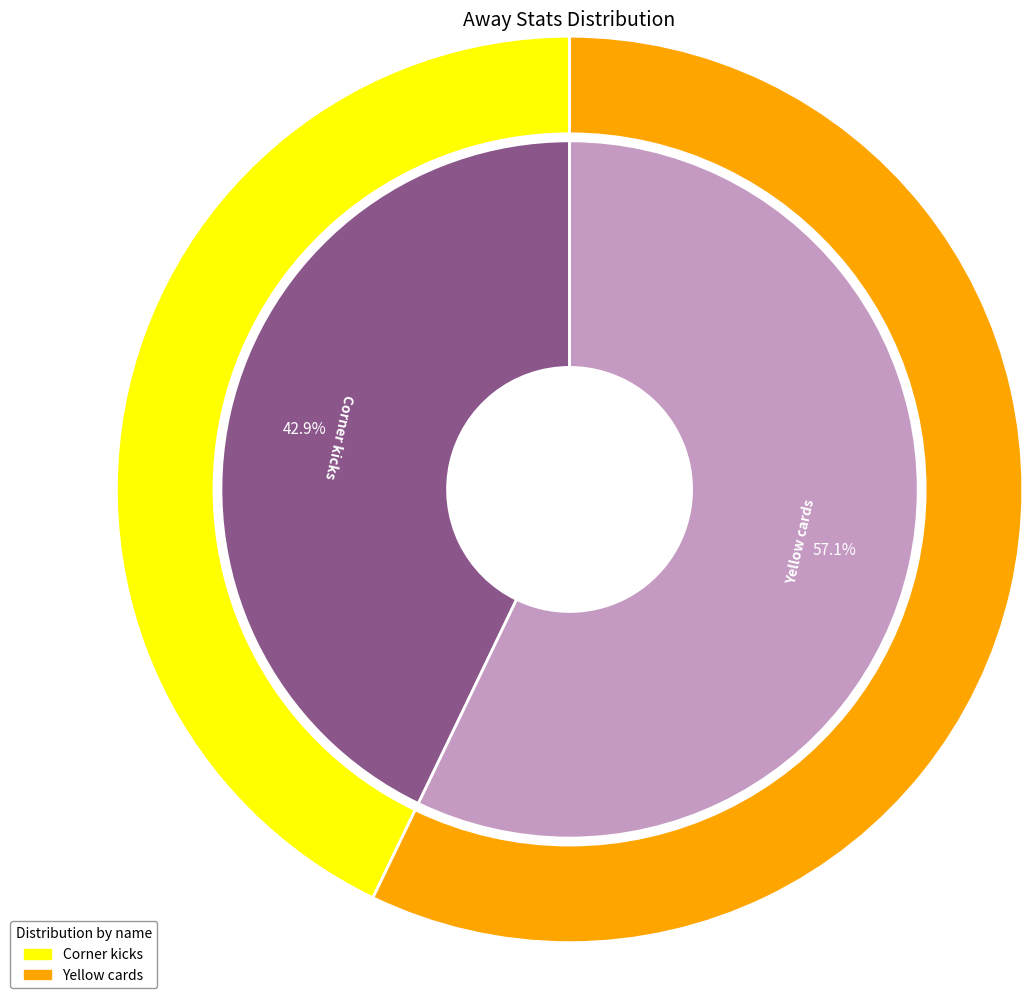

What is the ratio of the value at Corner kicks to the value at Yellow cards?

0.8